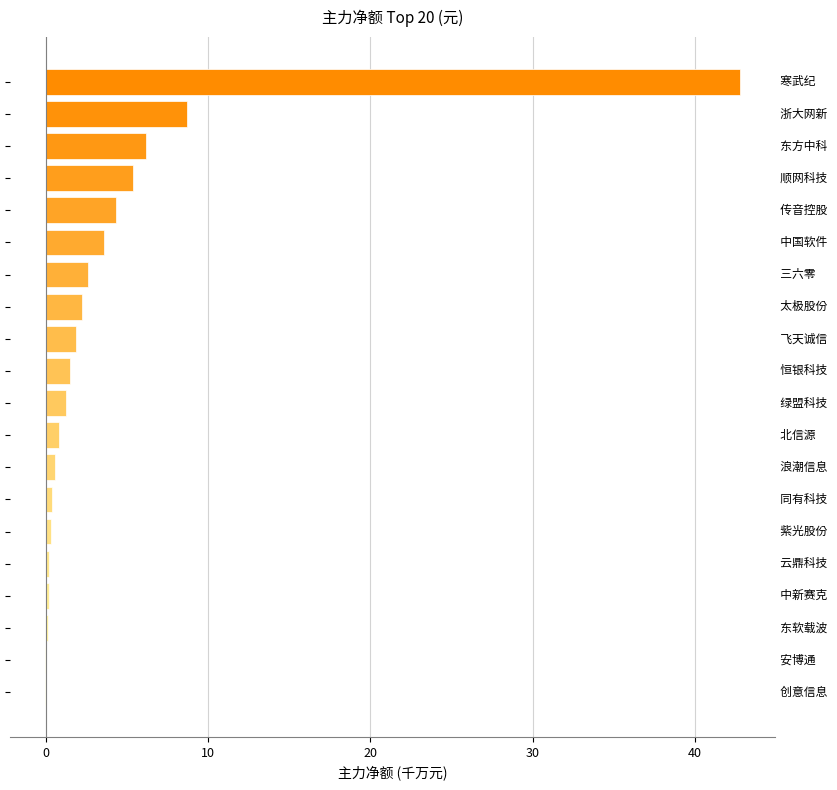

What is the greatest value displayed?

42.8